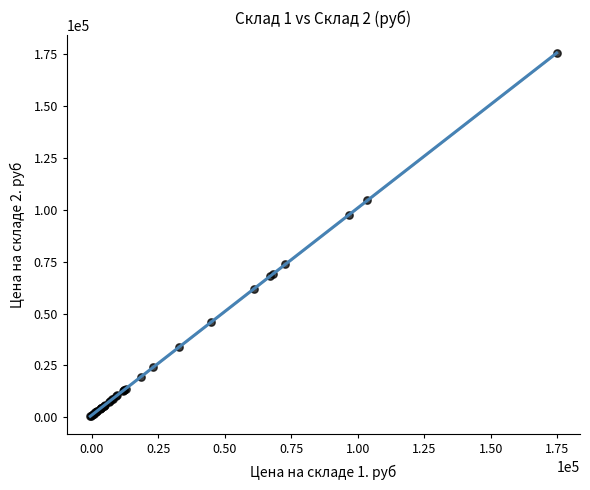

What Y value in the scatter plot is closest to 88091?

97533.4